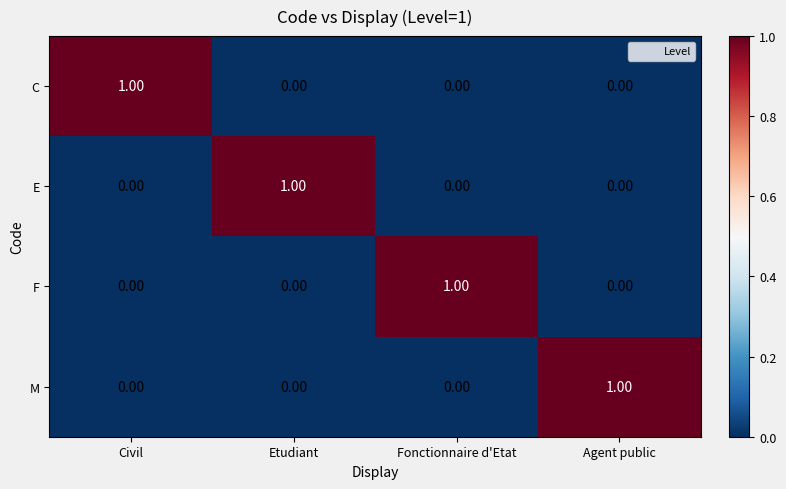

Is the value of M at Fonctionnaire d'Etat greater than the value of E at Etudiant?

No